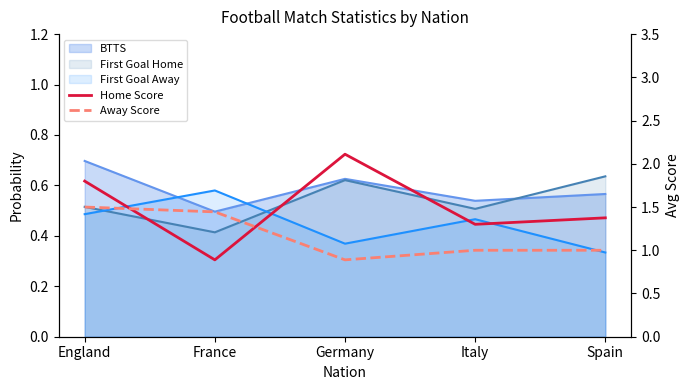

How many values in the Home Score series exceed 1?

4